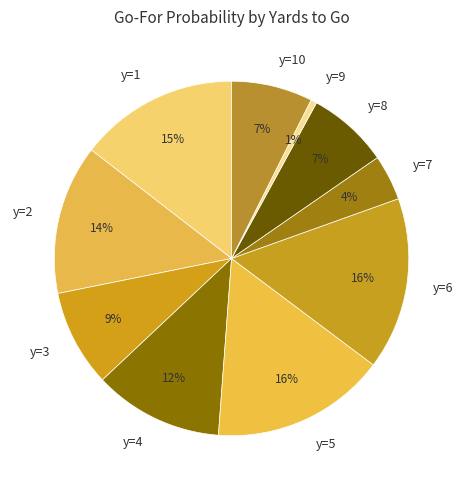

Which has a higher value, y=2 or y=1?

y=1